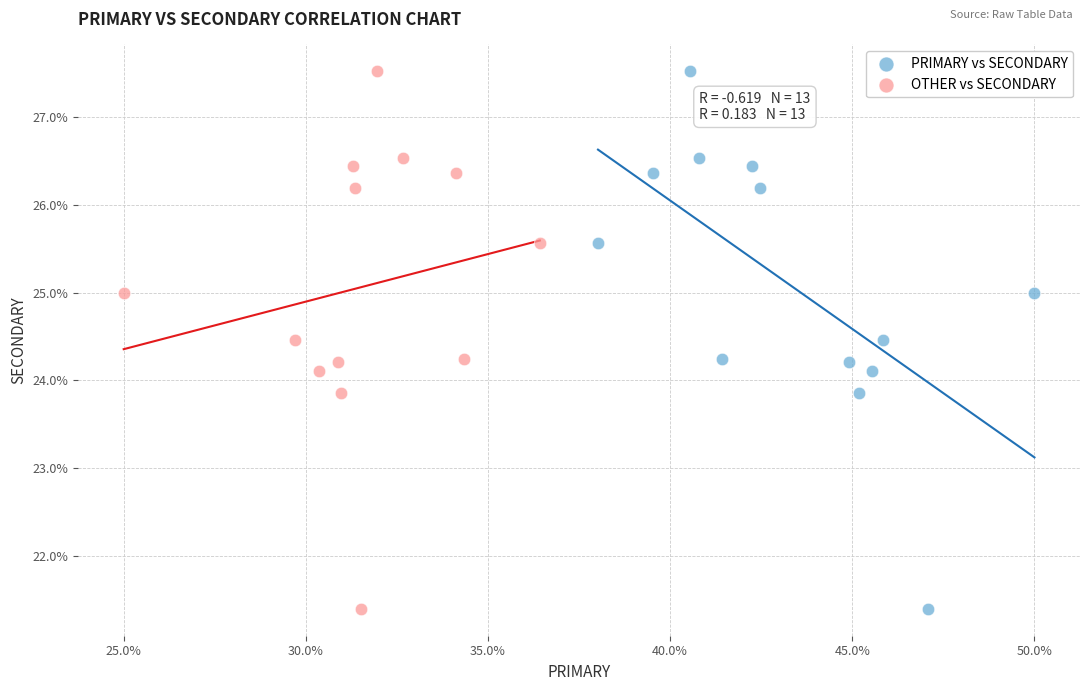

What are all the series names shown in the legend?

PRIMARY vs SECONDARY, OTHER vs SECONDARY